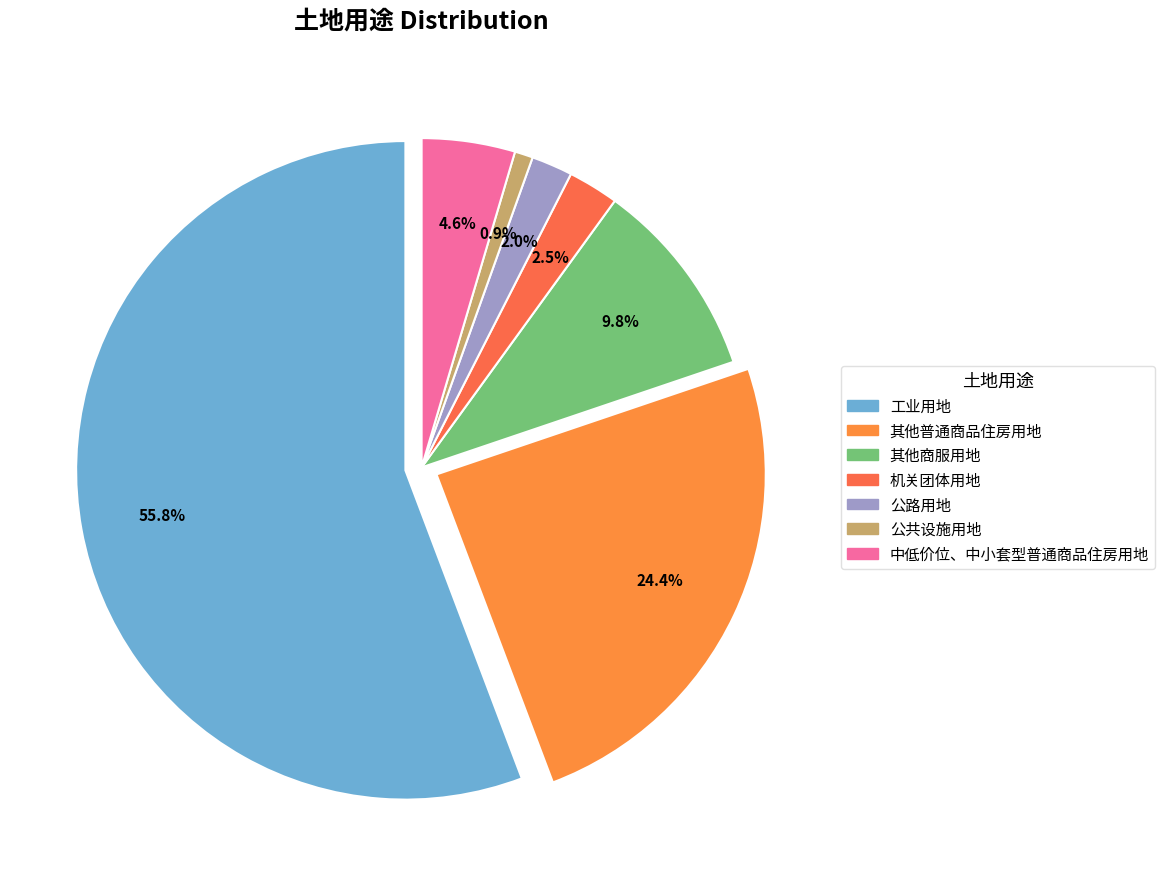

What is the smallest slice in the pie chart?

公共设施用地